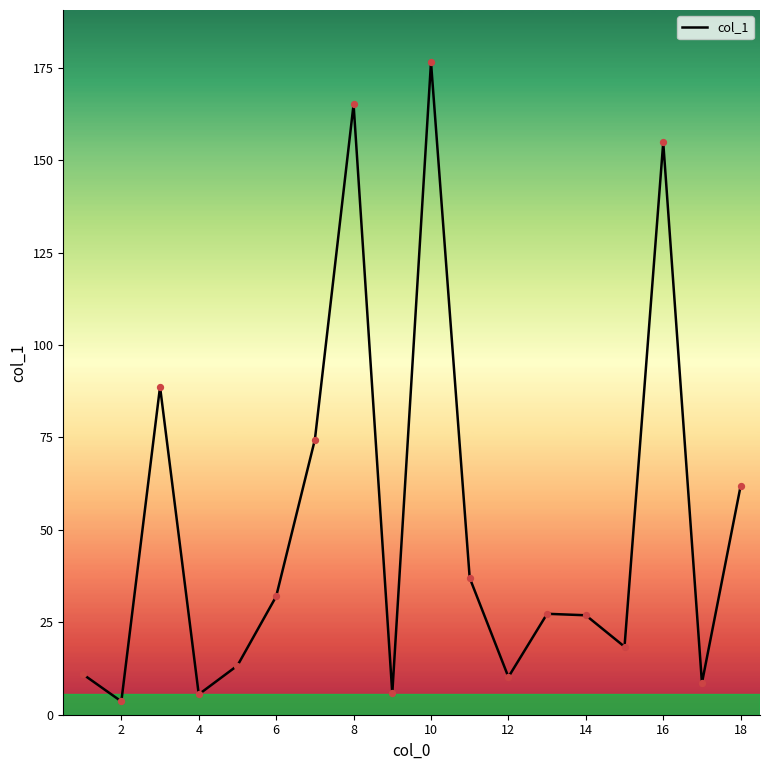

What is the maximum value shown in the chart?

176.5